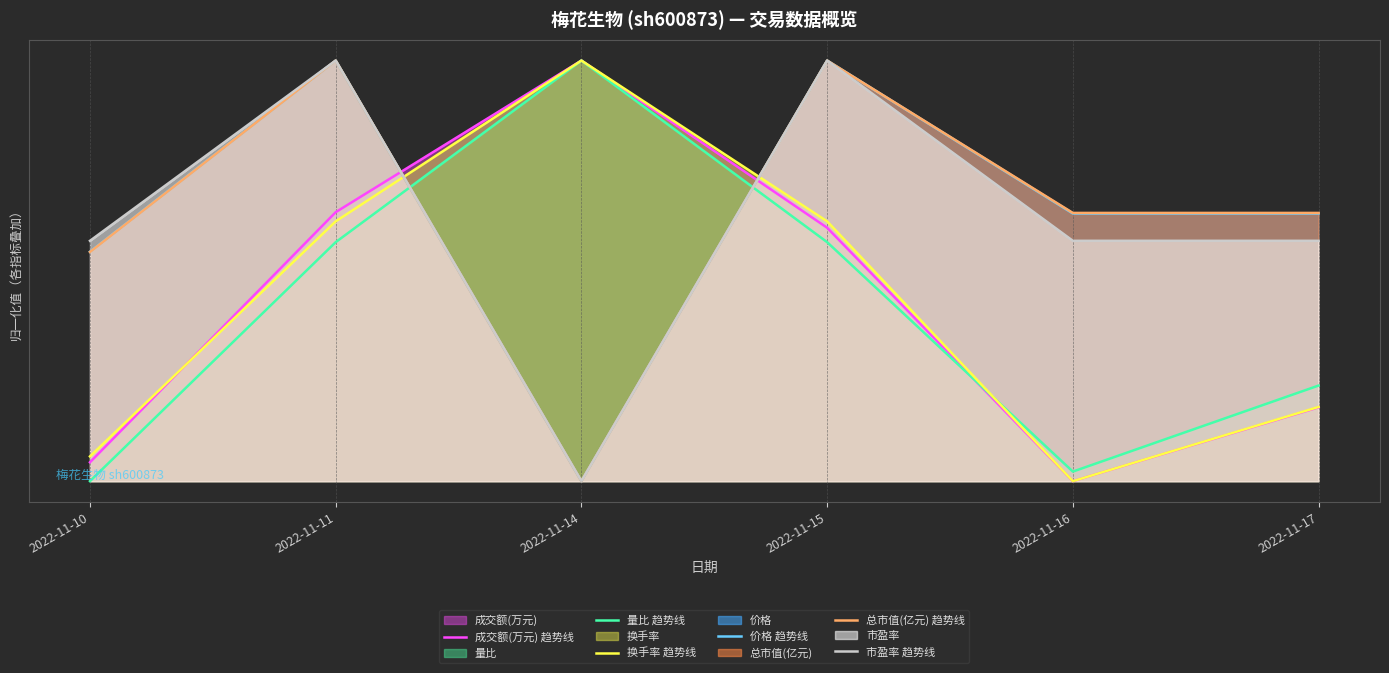

At which category does 量比 趋势线 reach its first local peak?

2022-11-14